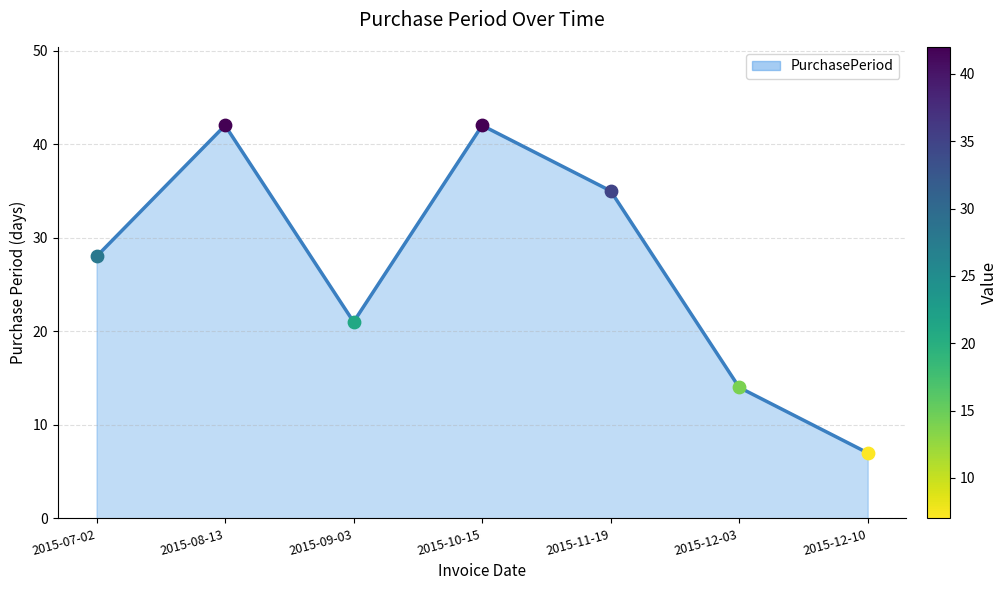

Approximately how many times larger is the value at 2015-08-13 compared to 2015-12-03?

3.0